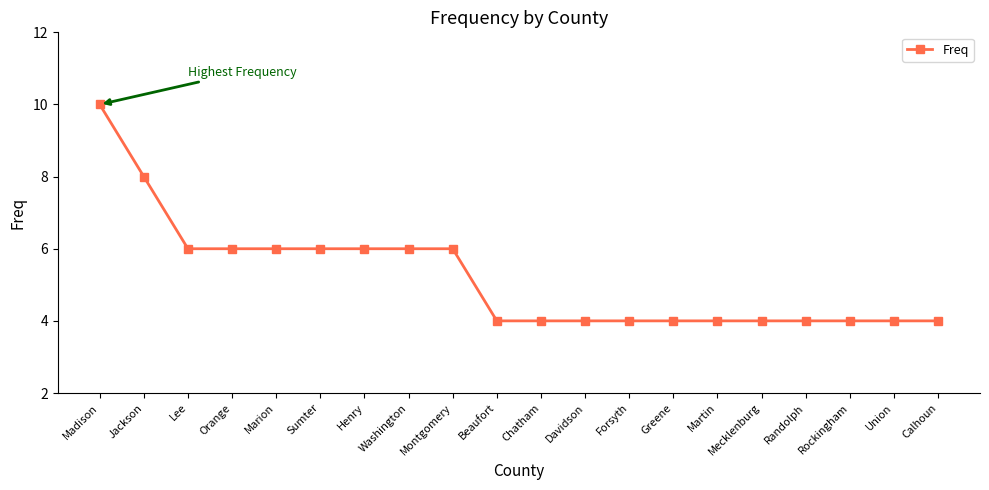

What is the average value?

5